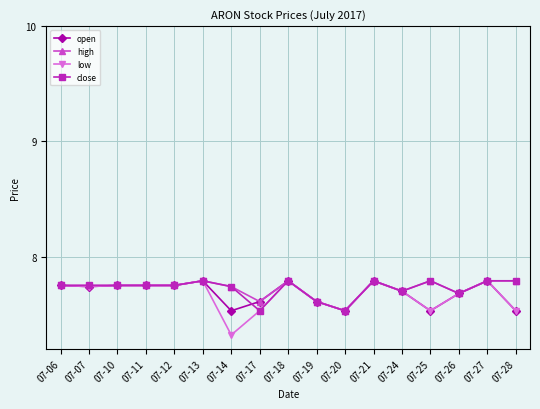

Is it true that low equals 12.1 at 07-27?

False